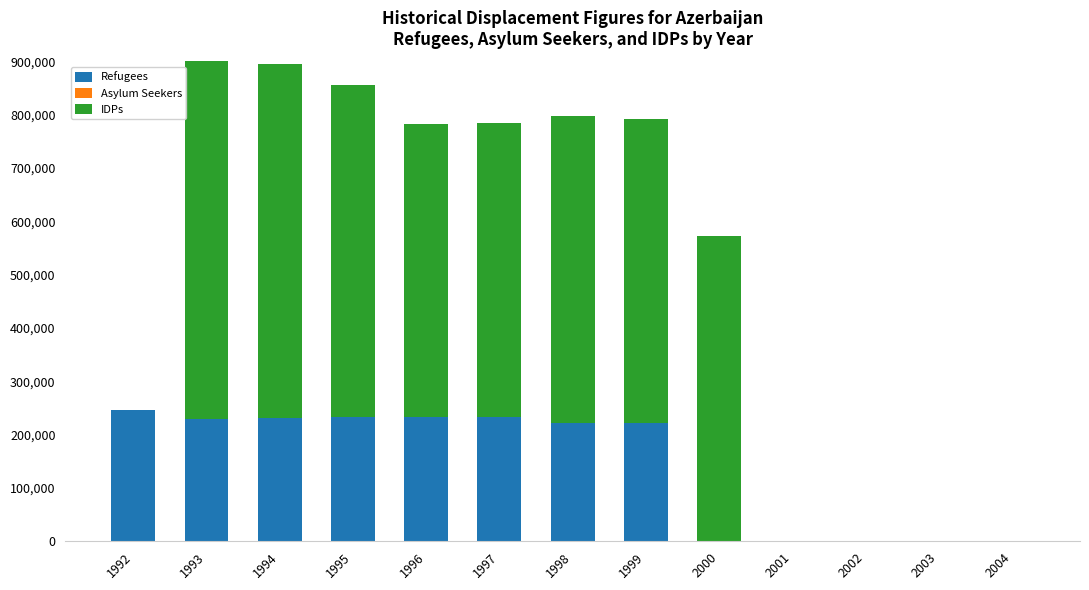

Rank the categories by Asylum Seekers value from lowest to highest.

1992, 1993, 1994, 1995, 1996, 1997, 1998, 1999, 2001, 2002, 2003, 2004, 2000